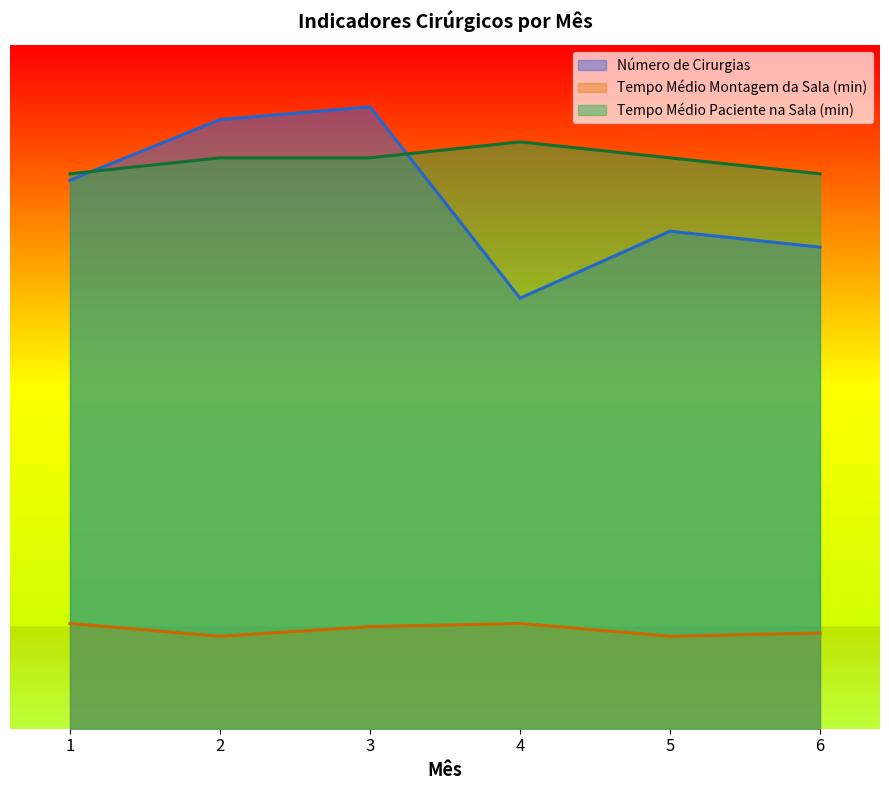

True or false: Tempo Médio Paciente na Sala (min) and Tempo Médio Montagem da Sala (min) cross at least once.

False